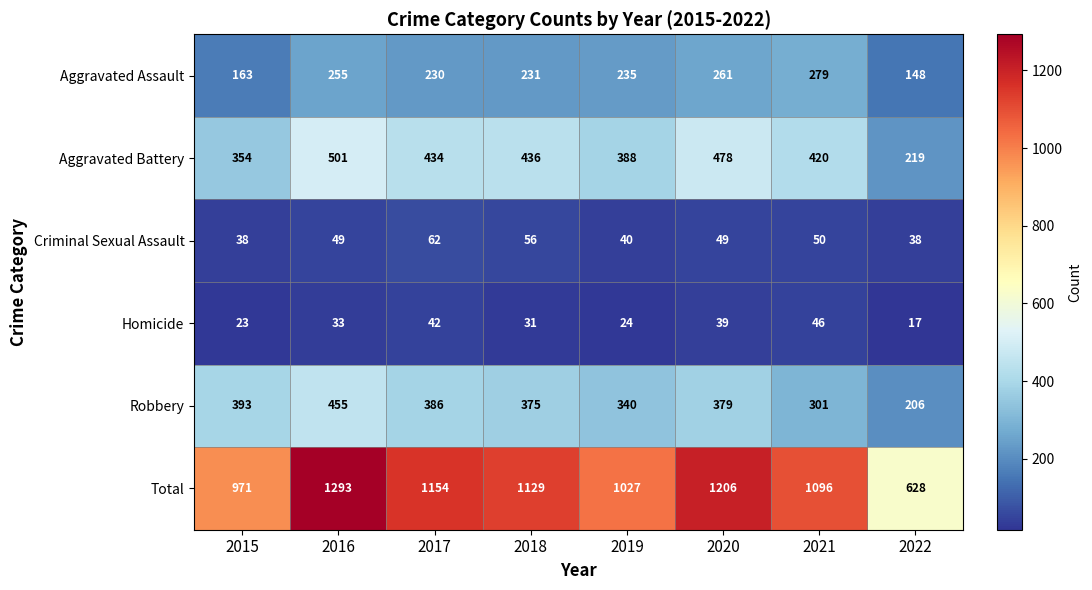

Which series has the largest total across all categories?

Total